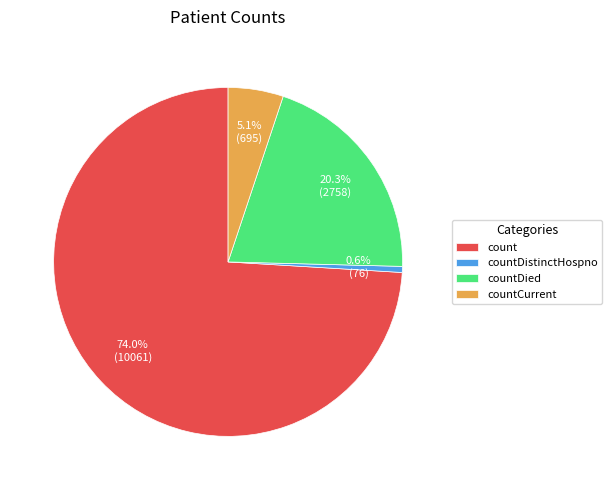

Does count account for over 50% of the chart?

Yes